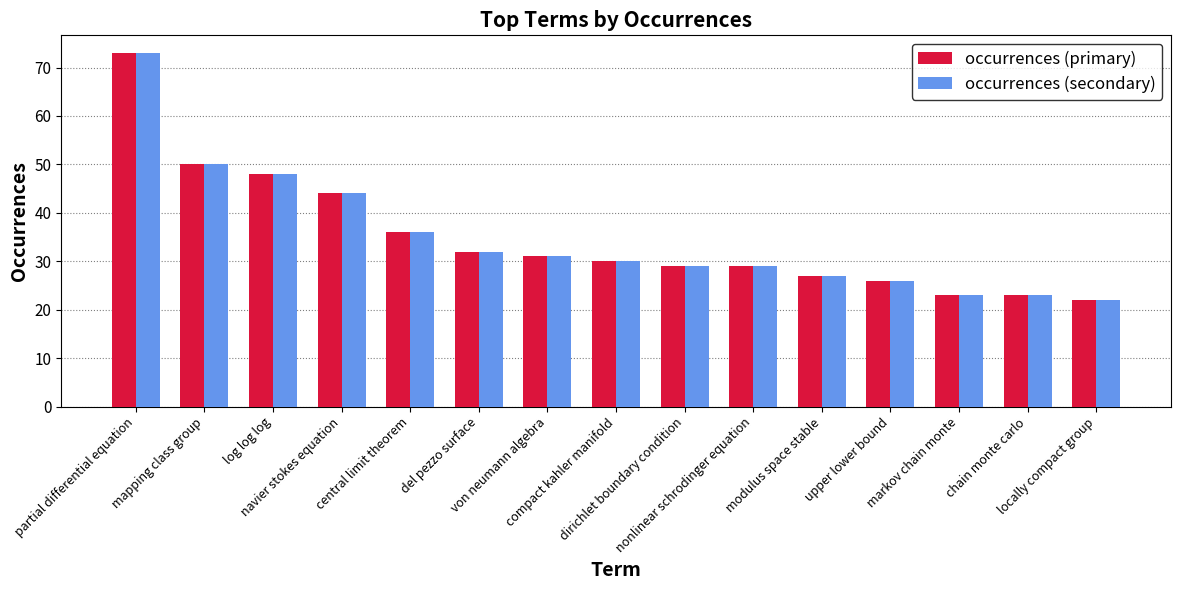

At how many categories does at least one series exceed 25?

12